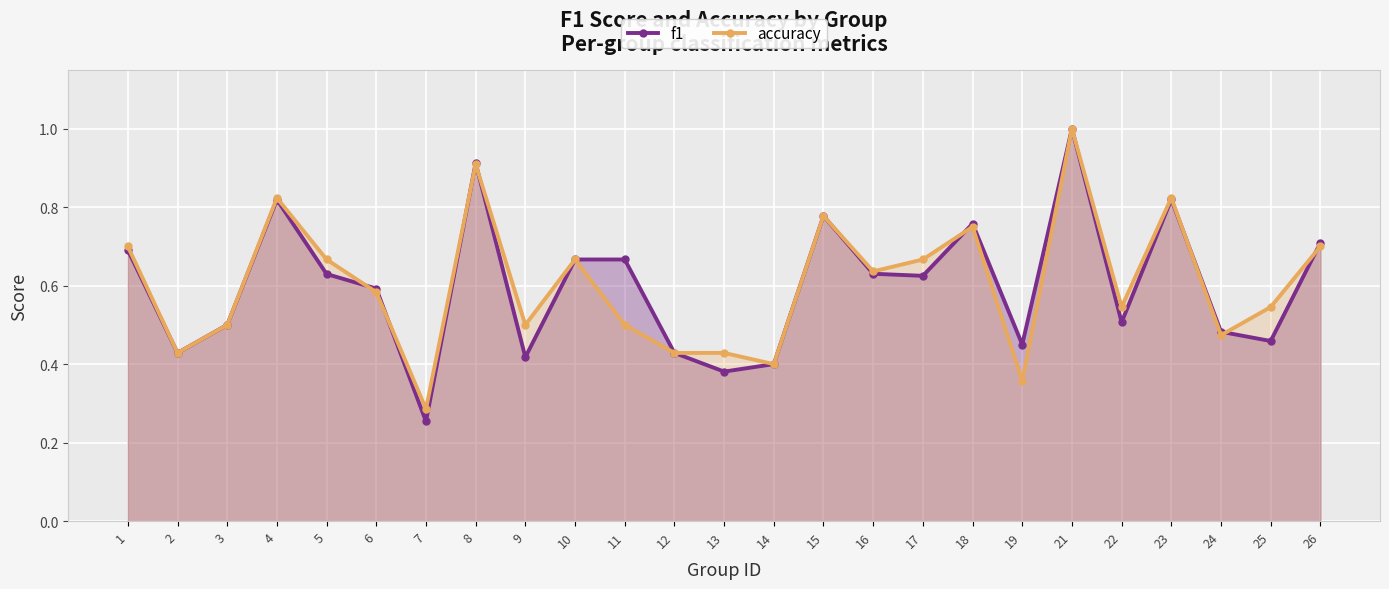

After their last crossing, which series has the higher values: f1 or accuracy?

f1